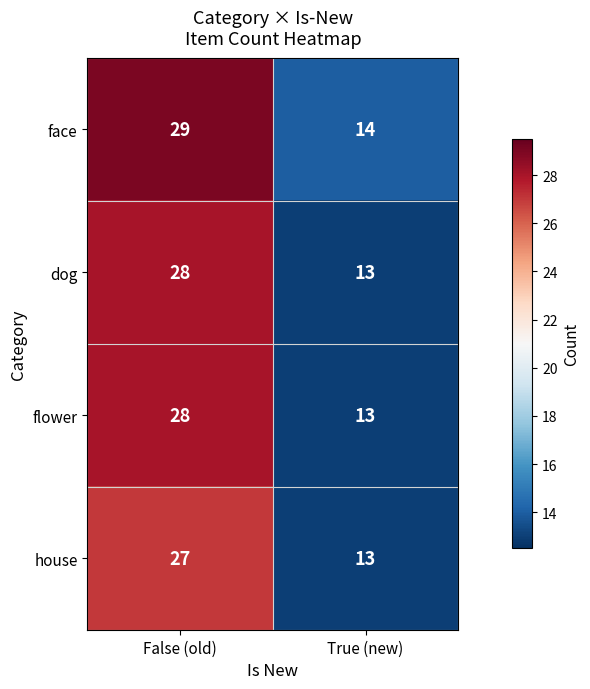

What is the highest value of the flower series?

28